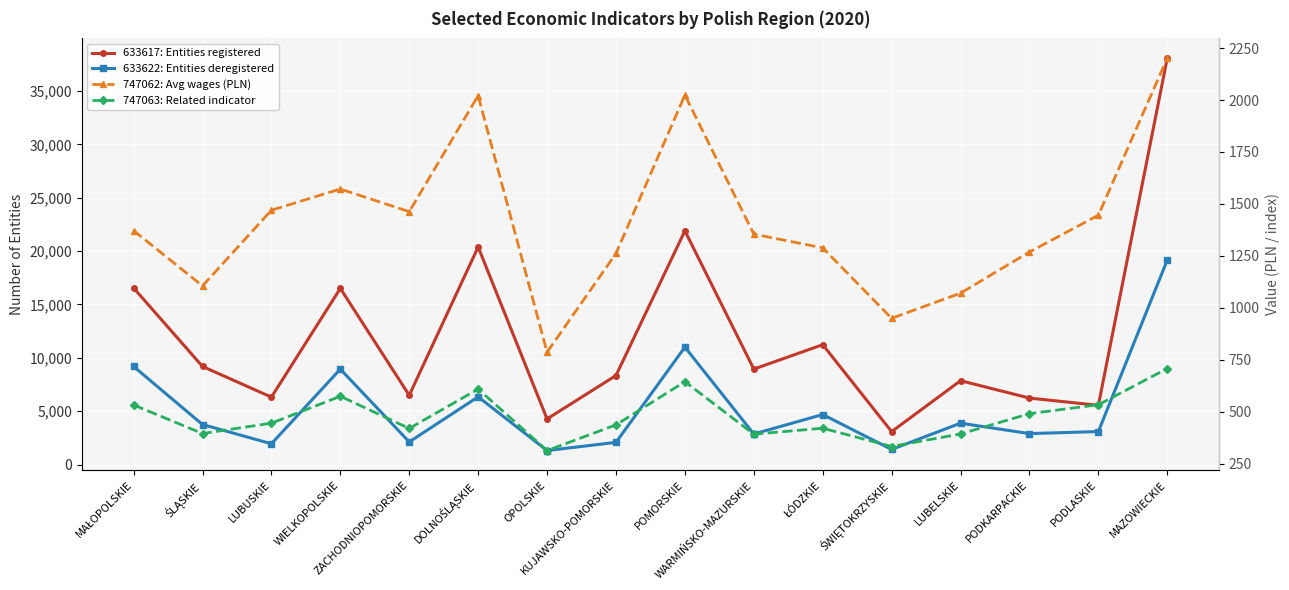

What is the label of the 10th point from the right?

OPOLSKIE